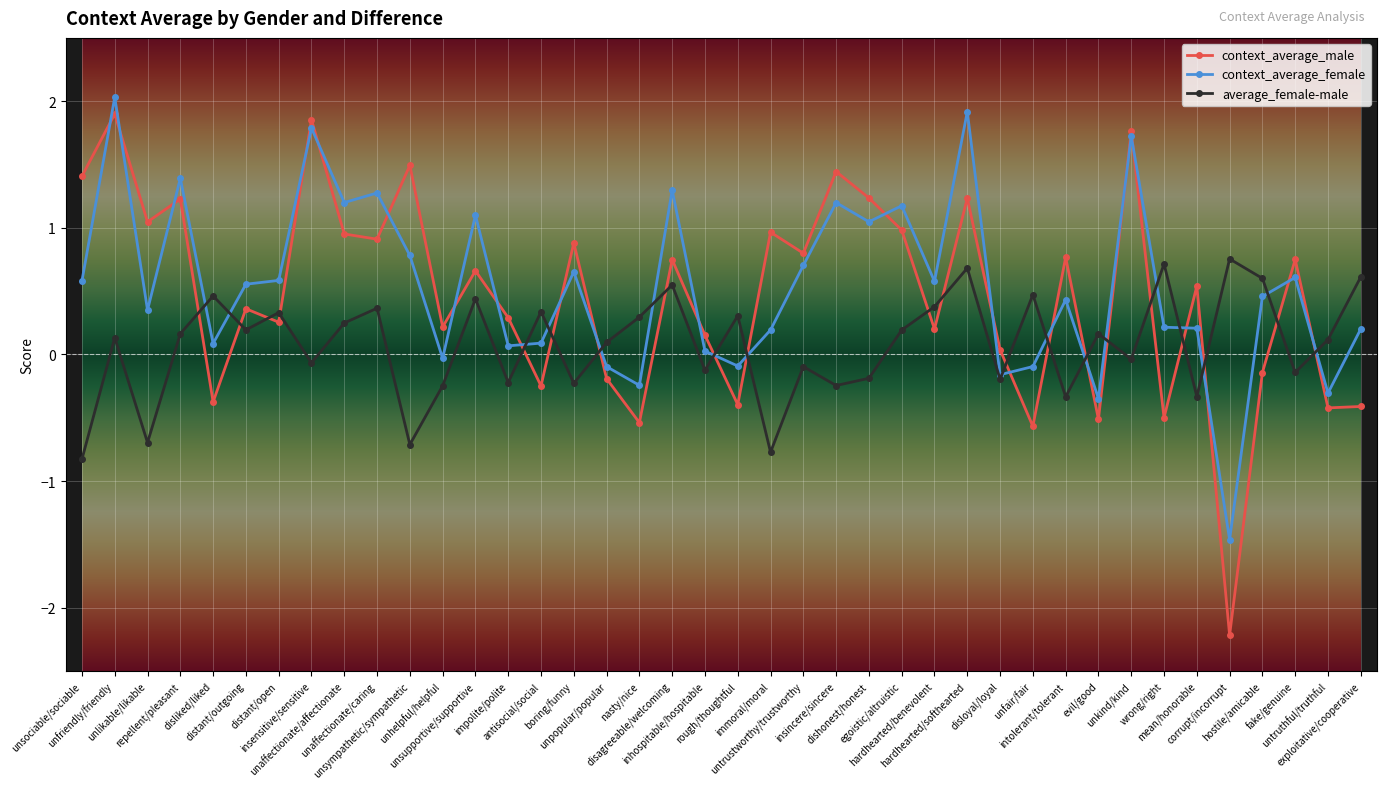

What is the value of the context_average_male point at the 30th from the left?

-0.6